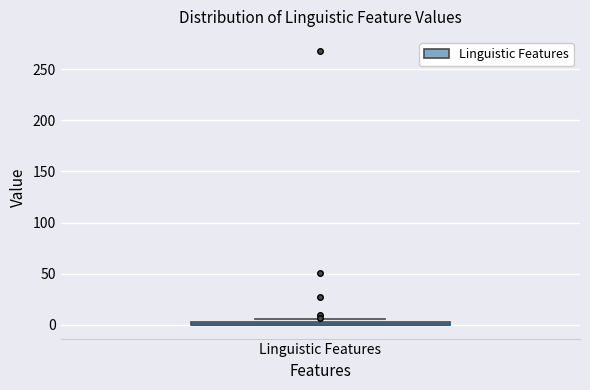

Where is the lower edge of the box for Linguistic Features on the y-axis? The values are not printed on the chart, so give them approximately, as read against the axis.

0